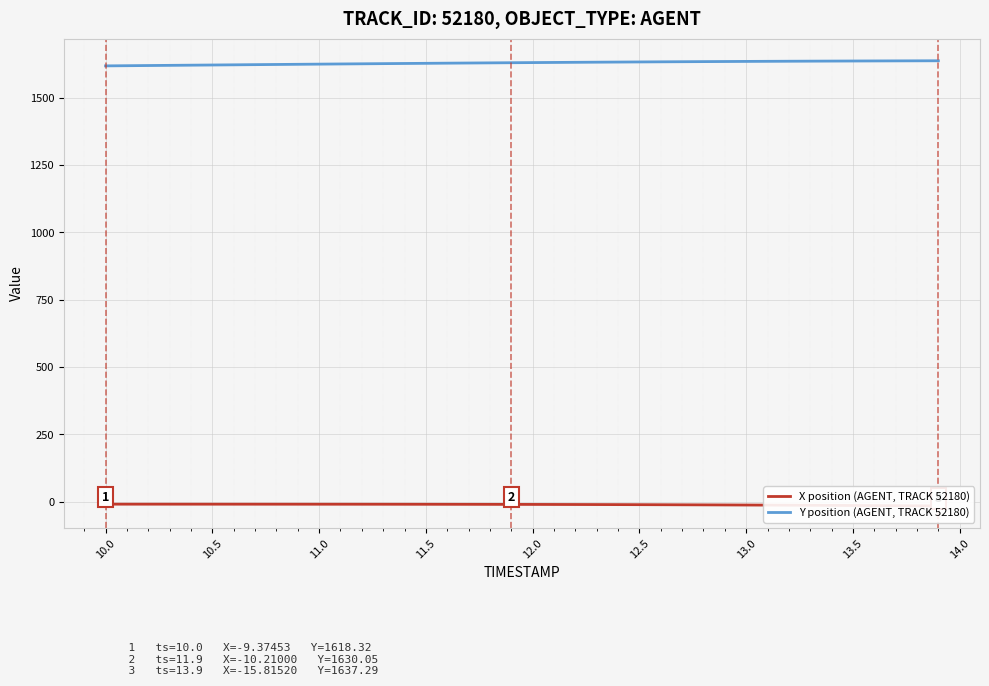

How many data points does each series have?

40